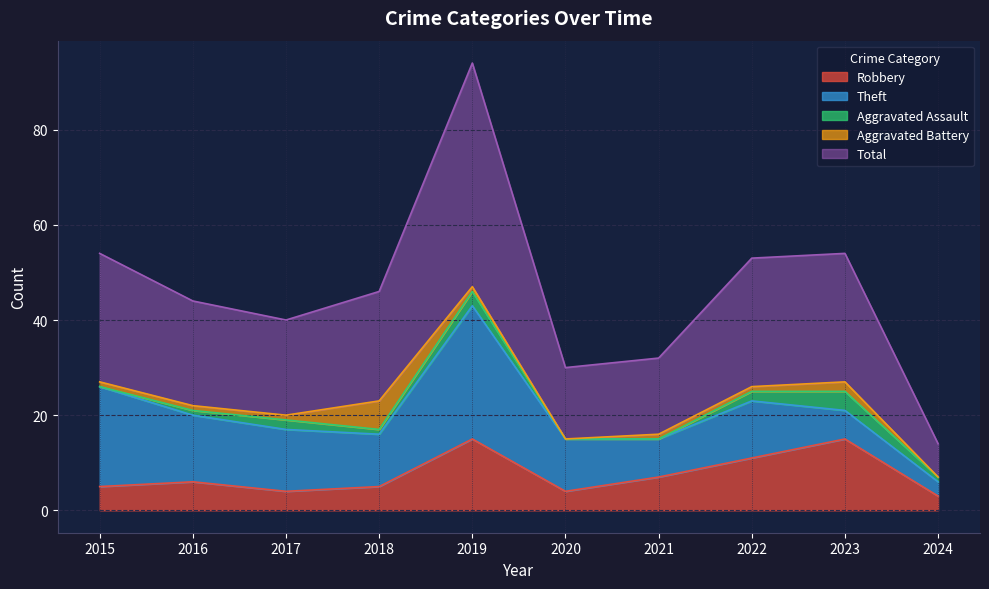

Rank the series by their maximum value, from highest to lowest.

Total, Theft, Robbery, Aggravated Battery, Aggravated Assault